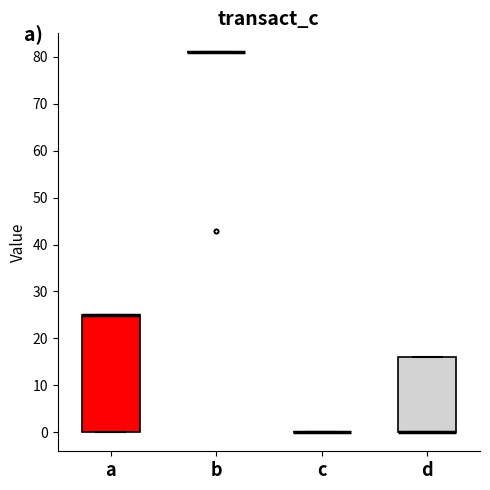

Which box is the tallest, from its lower edge to its upper edge?

a